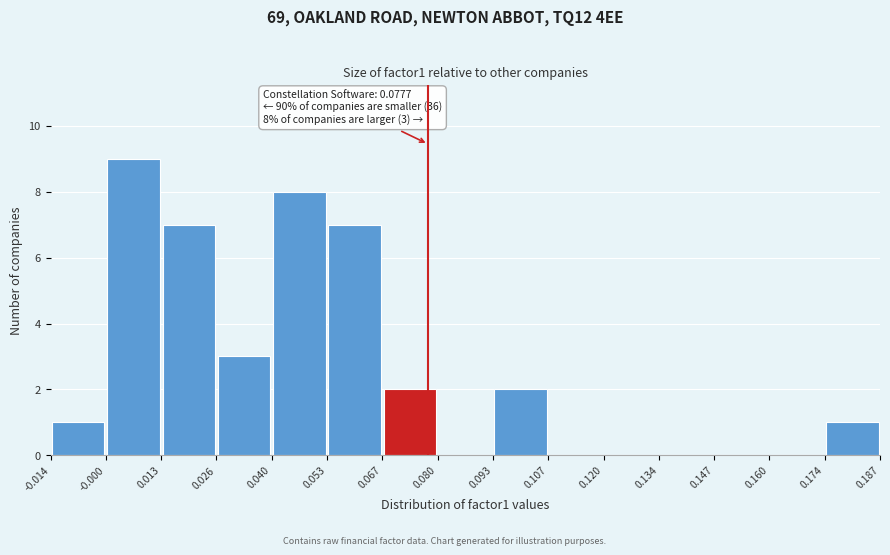

Which range on the x-axis has the tallest bar?

-0.000 to 0.013